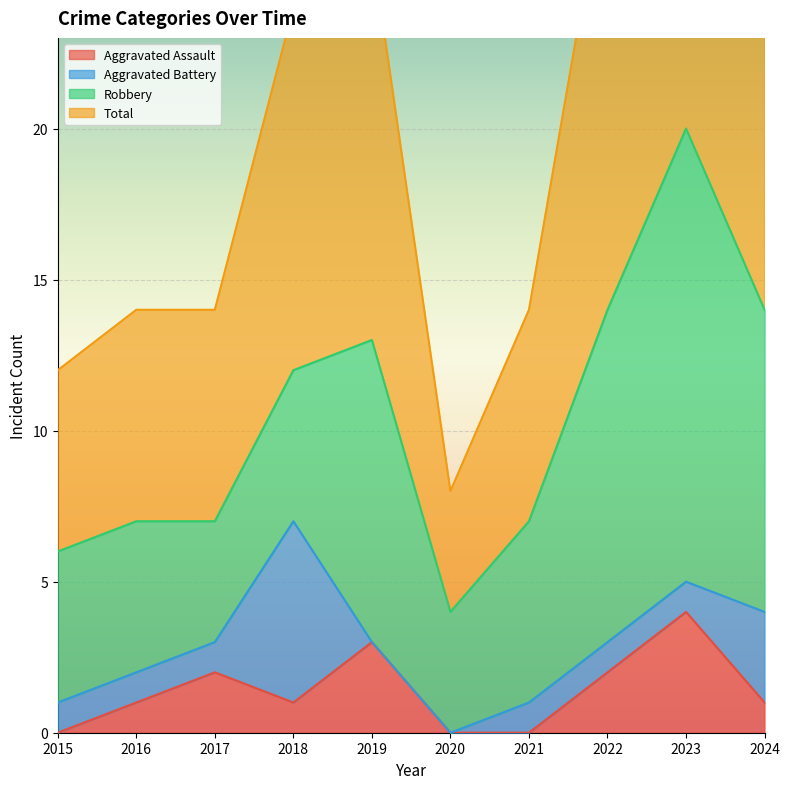

Which series has the widest spread of values?

Total